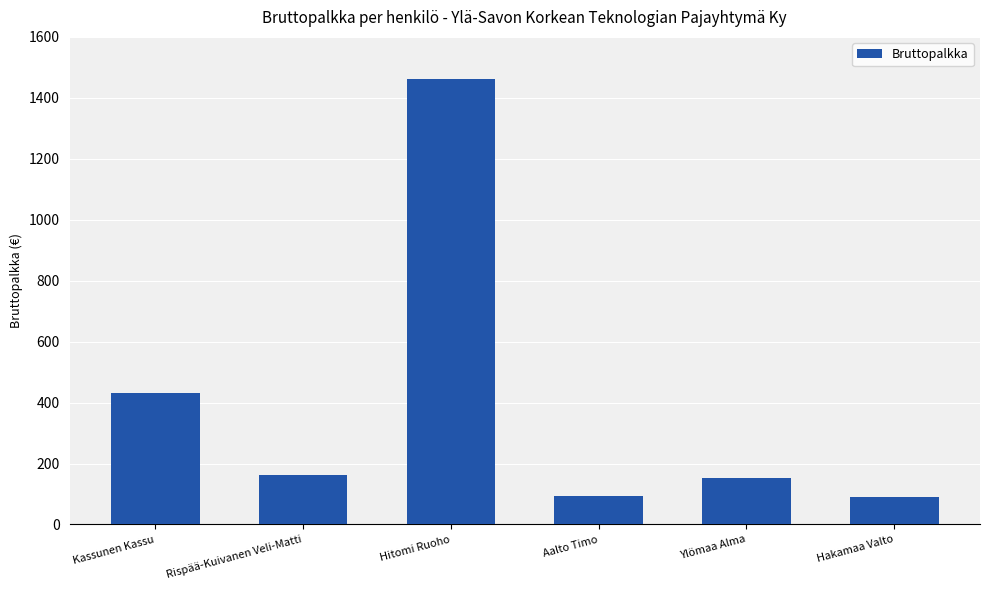

Which label corresponds to the largest value in the chart?

Hitomi Ruoho